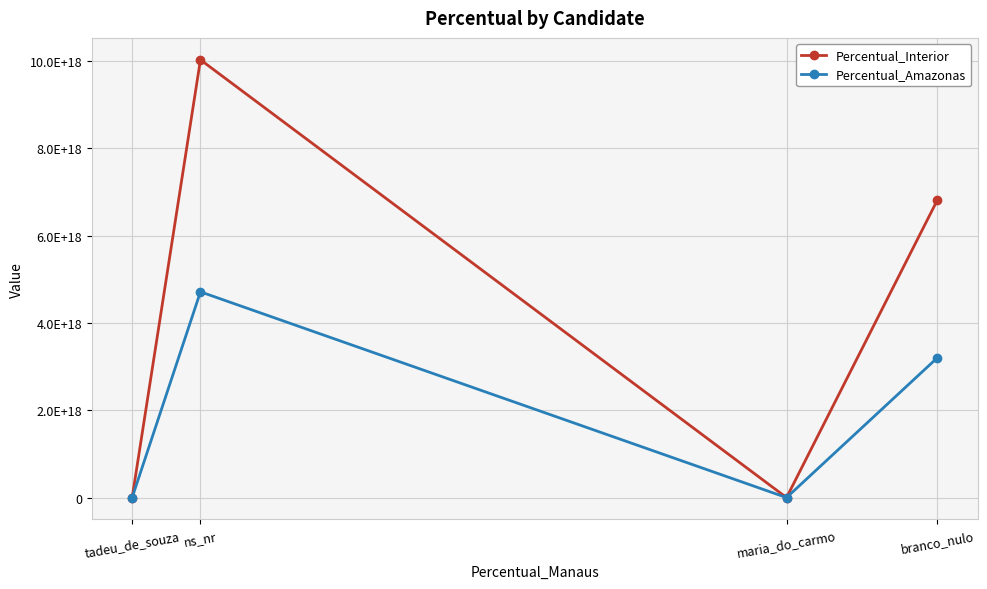

What are all the series names shown in the legend?

Percentual_Interior, Percentual_Amazonas